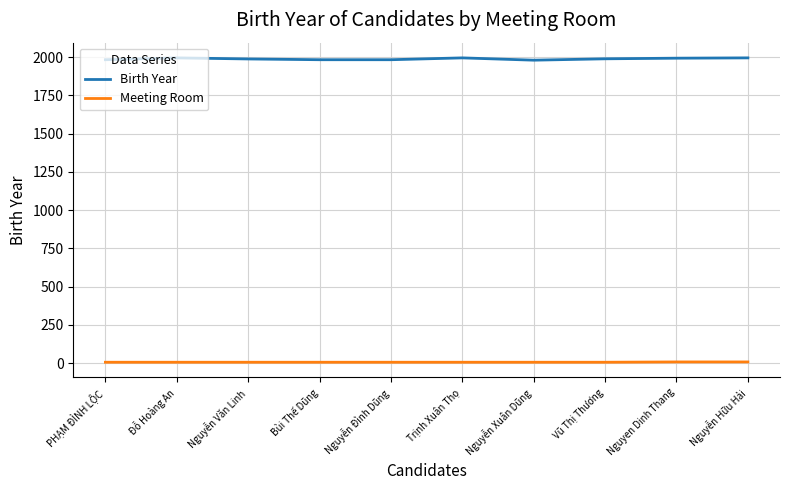

The value of Birth Year at Nguyễn Hữu Hải is 1996. True or false?

True